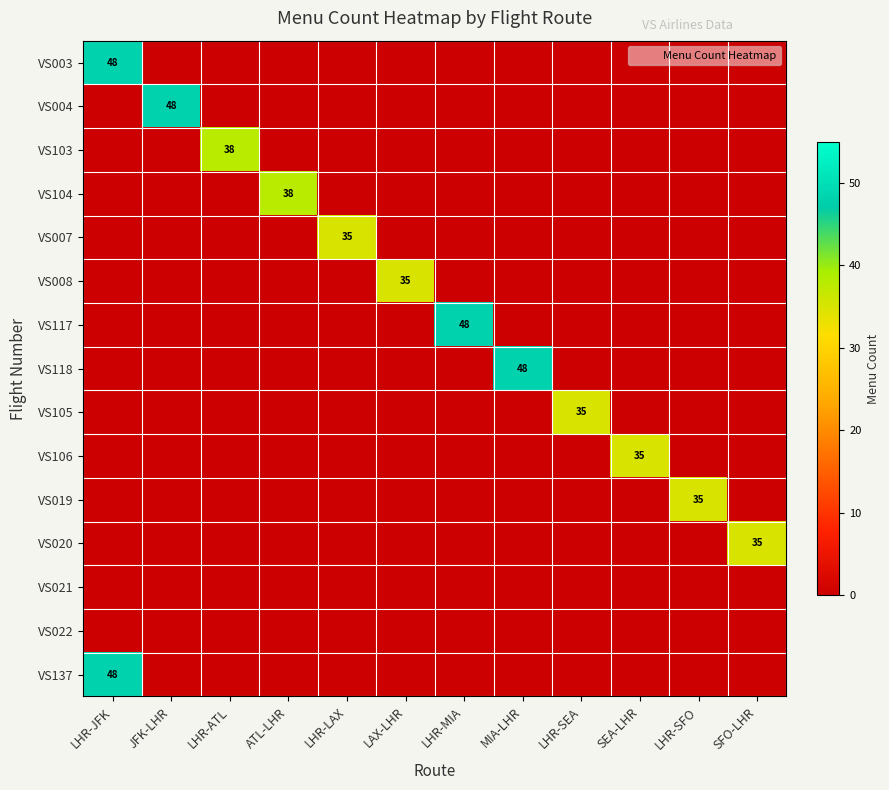

How many positive values does the VS105 series have?

1